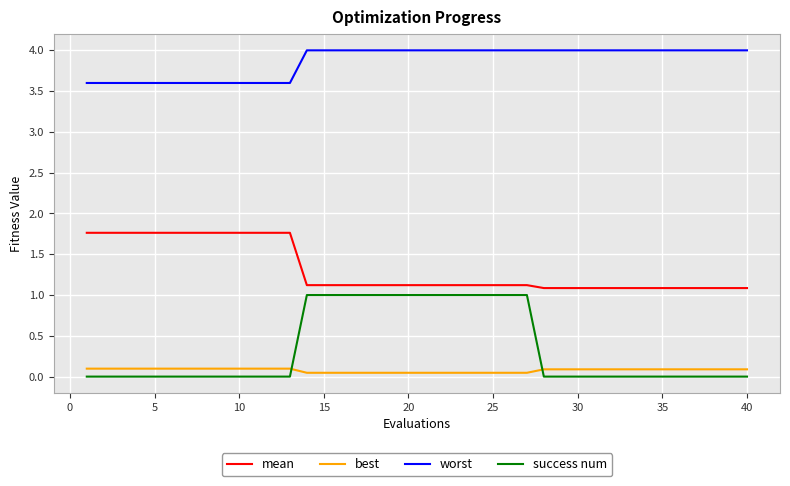

What is the lowest value of the worst series?

3.6